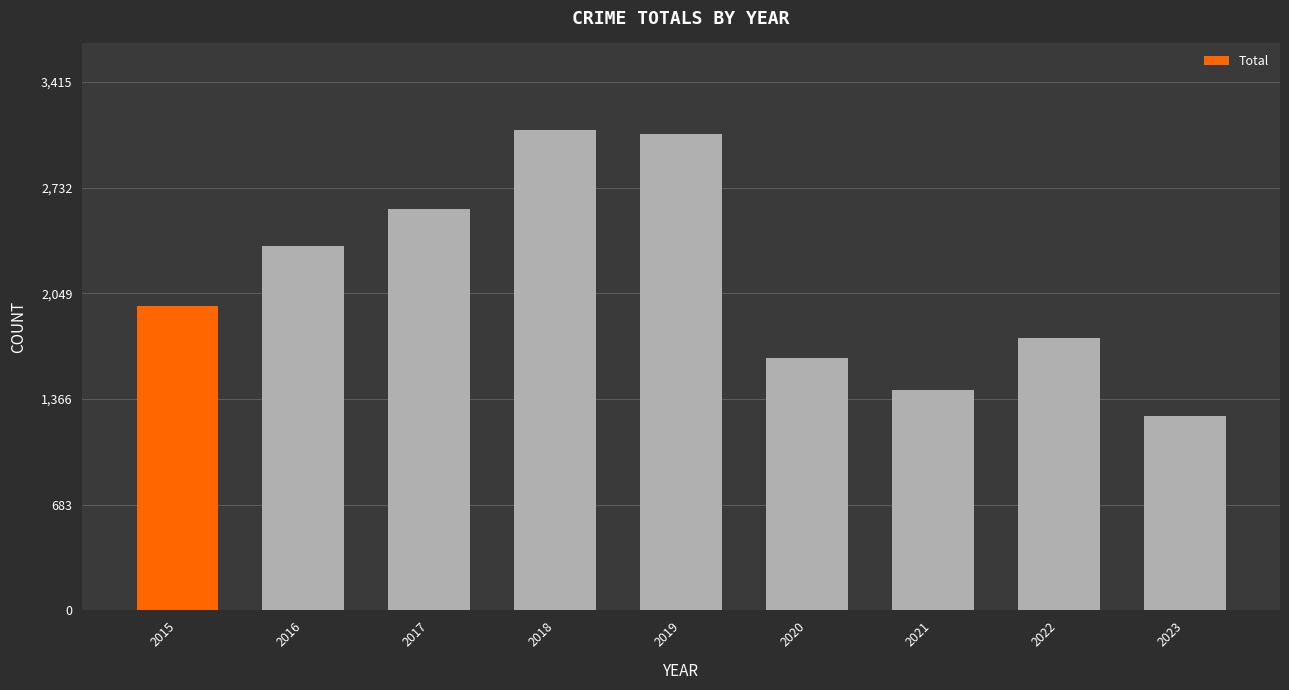

What is the change in value from 2019 to 2022?

-1320